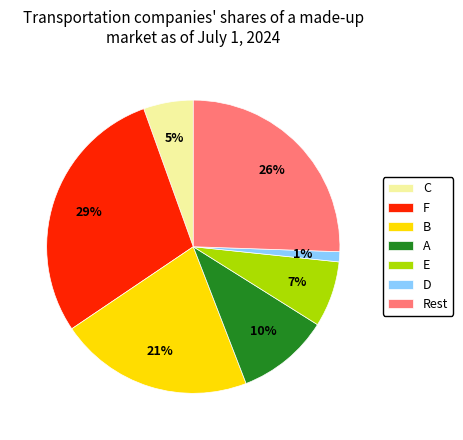

To the nearest percent, what is the difference between the largest and smallest slice percentages?

28%